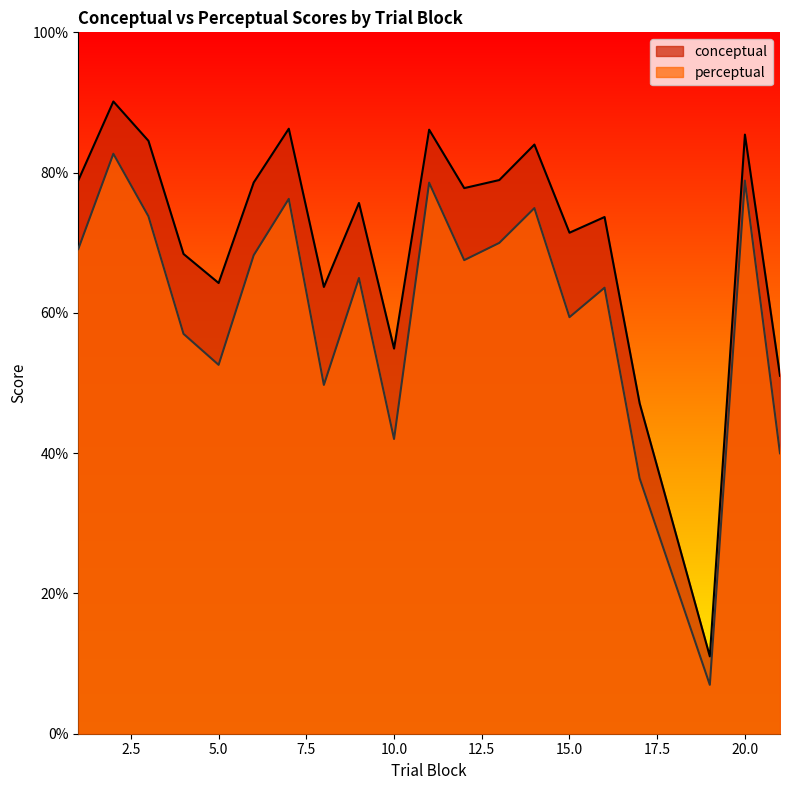

At how many categories does at least one series exceed 75?

11